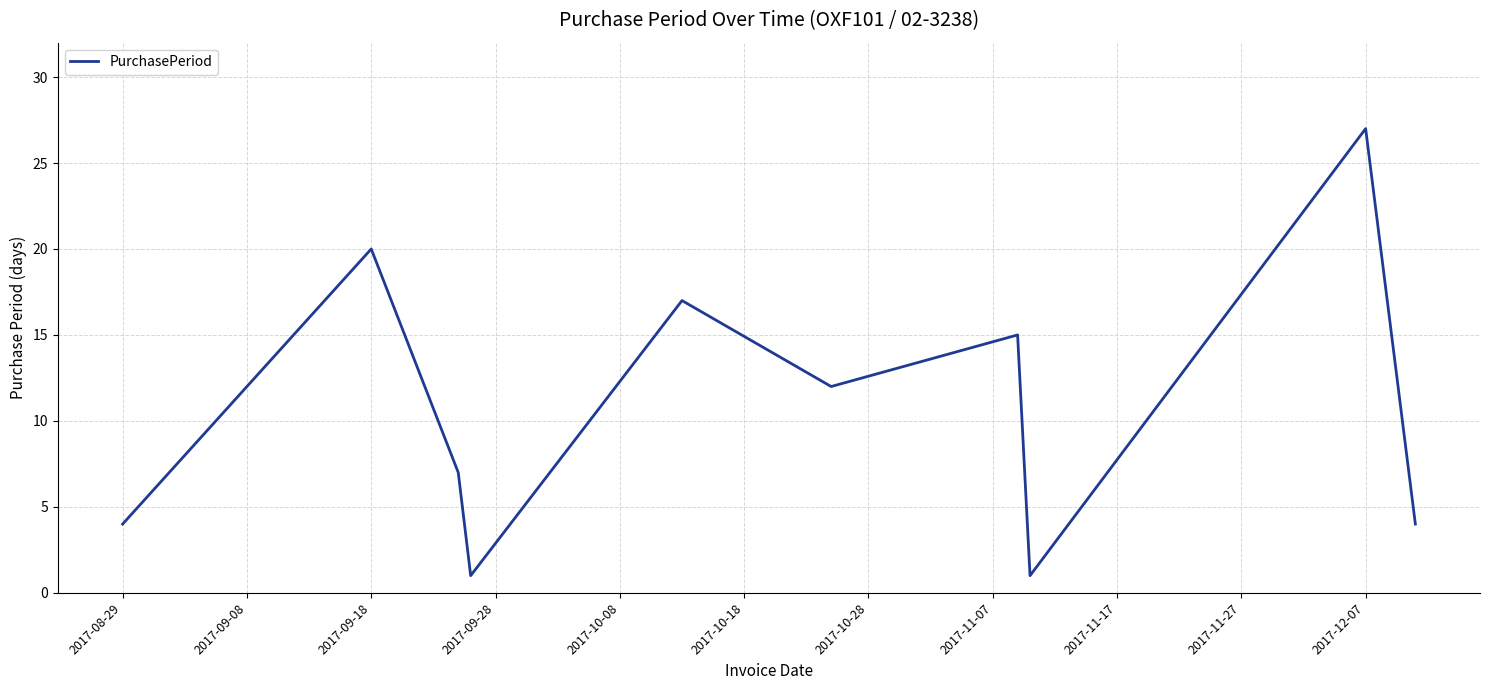

What is the maximum value shown in the chart?

27